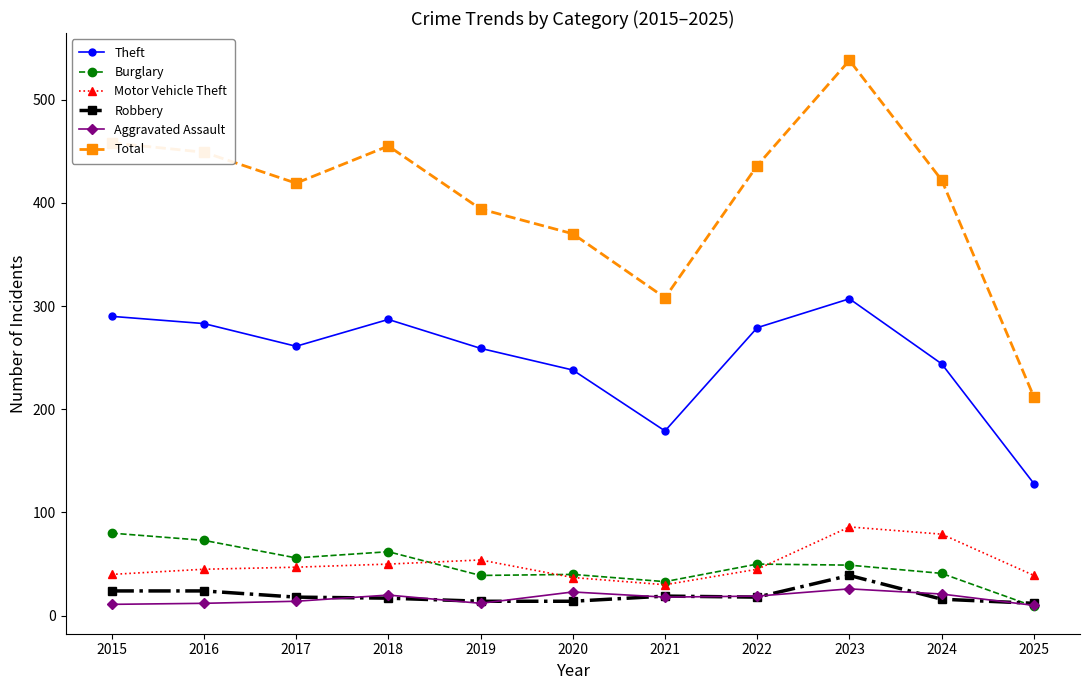

Which series has the largest range (max minus min)?

Total